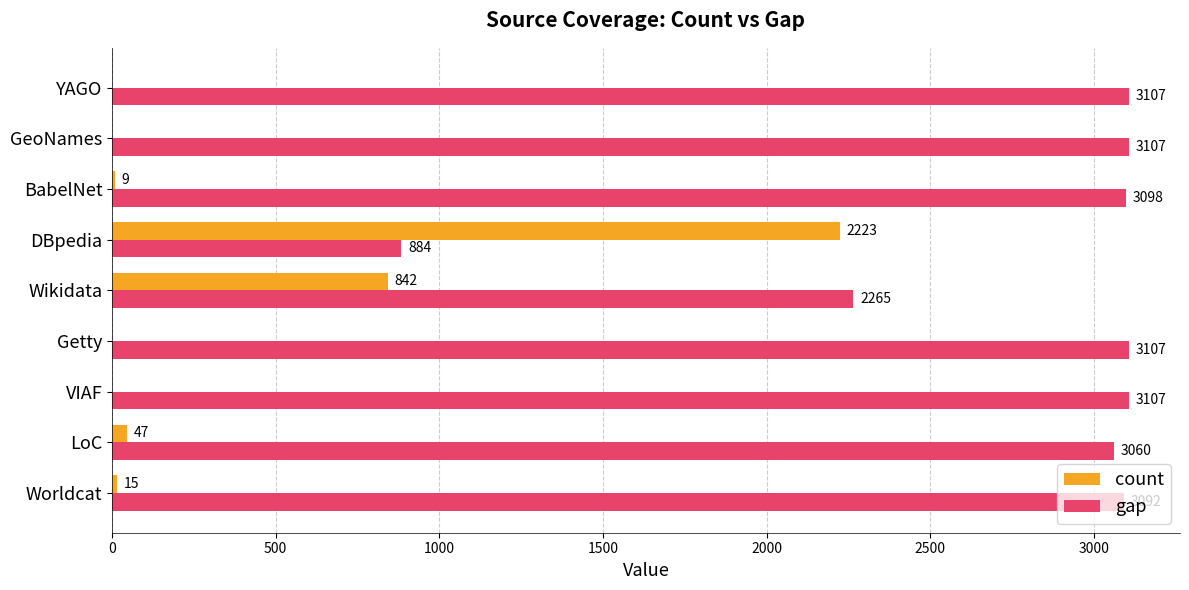

What is the average value of the count series?

348